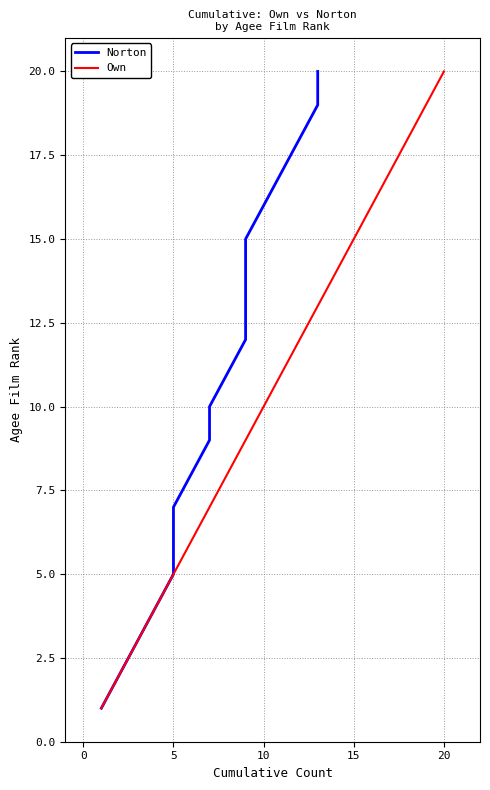

What is the highest value of the Own series?

20